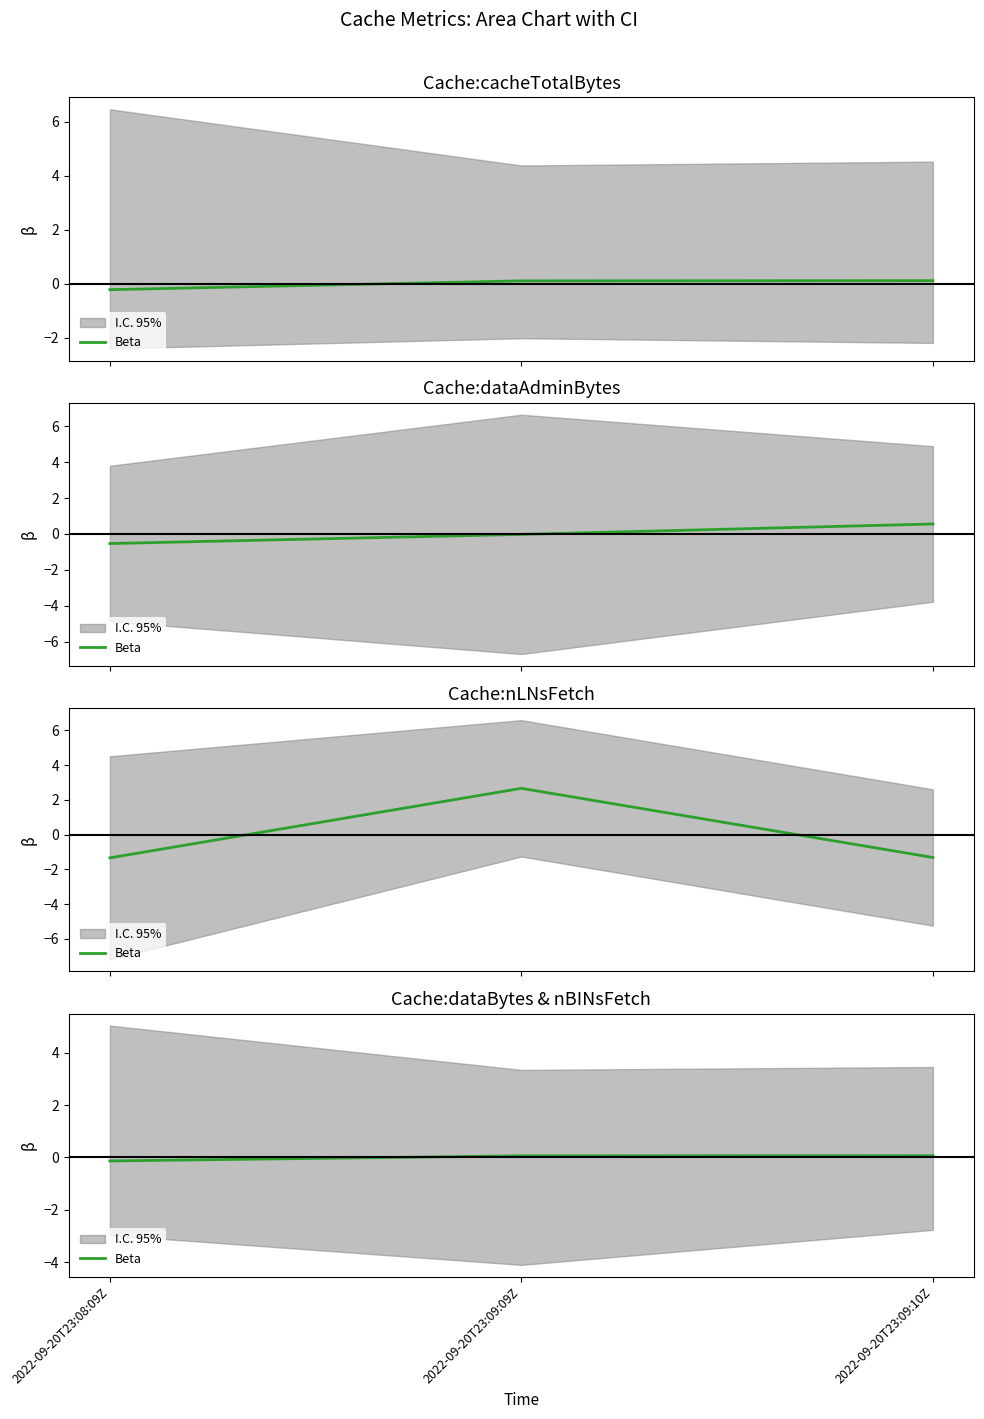

Which has a higher value, 2022-09-20T23:09:09Z or 2022-09-20T23:08:09Z?

2022-09-20T23:09:09Z